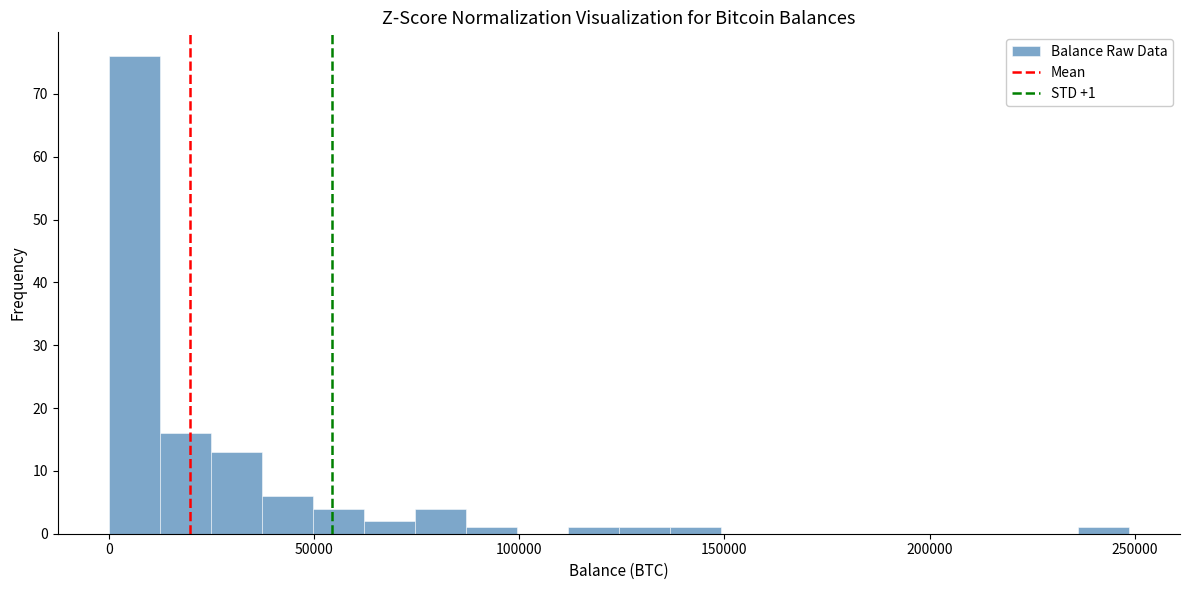

Around what value on the x-axis is the tallest bar? Give the approximate position of its centre, as read against the axis.

5000